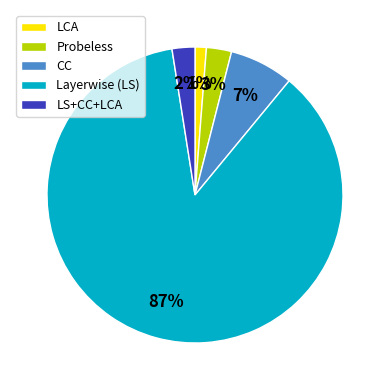

Which slice is the smallest?

LCA